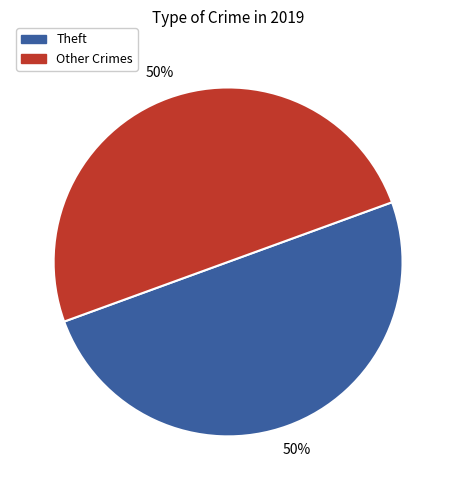

Is it true that Other Crimes is 50% of the pie?

True